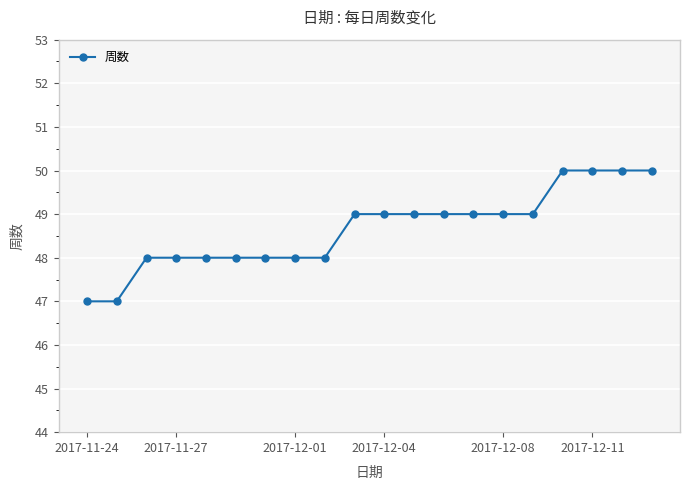

What is the maximum value shown in the chart?

50